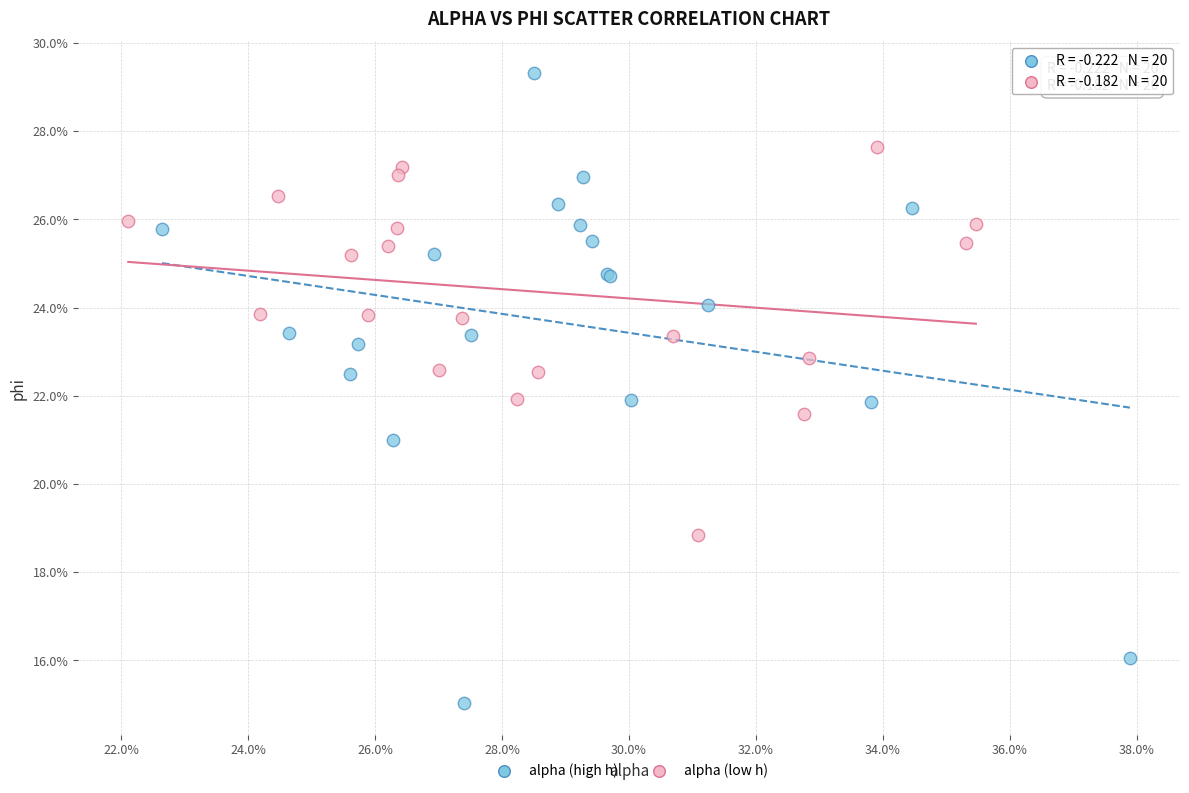

What are all the series names shown in the legend?

alpha (high h), alpha (low h)